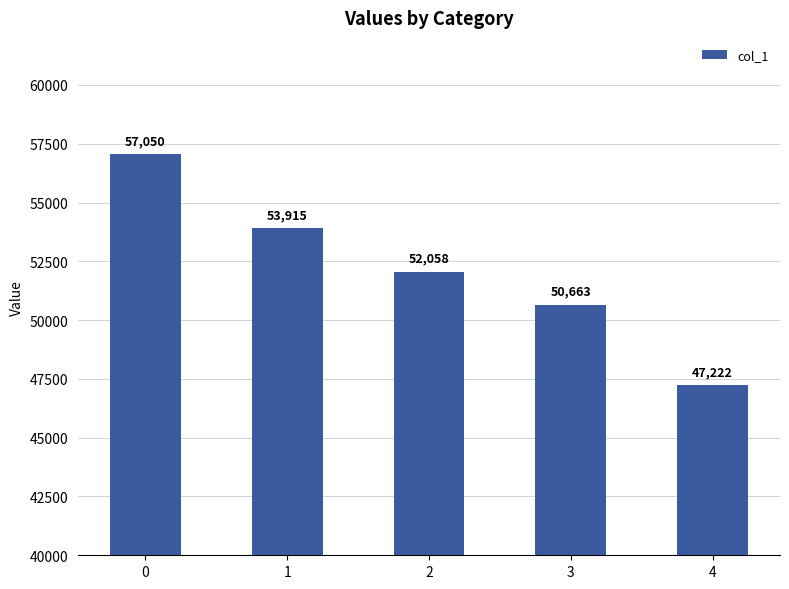

Reading left to right, transcribe all the data shown in this chart.

57050	53915	52058	50663	47222